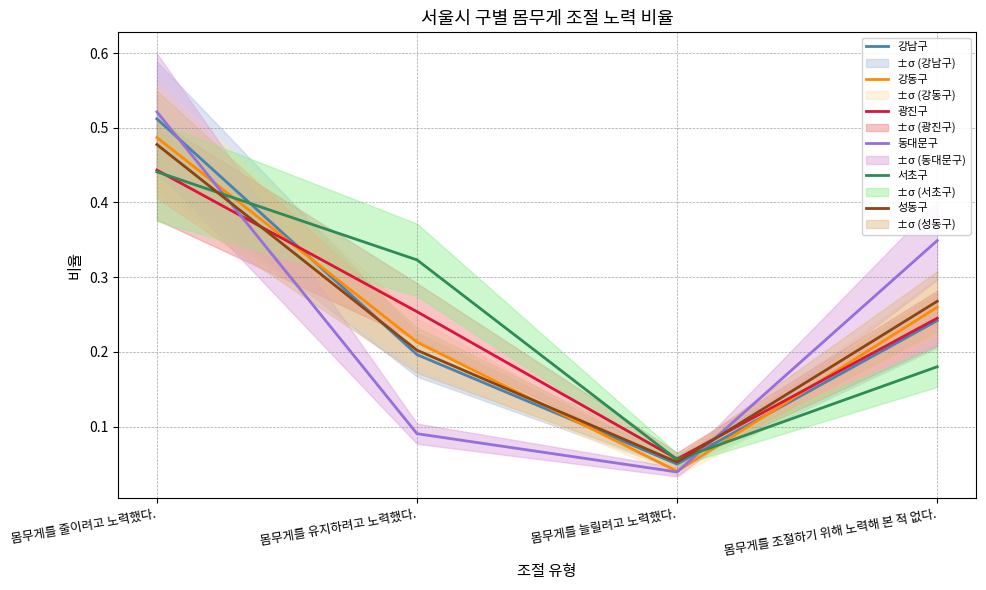

At which category does 강동구 reach its first local valley?

몸무게를 늘릴려고 노력했다.